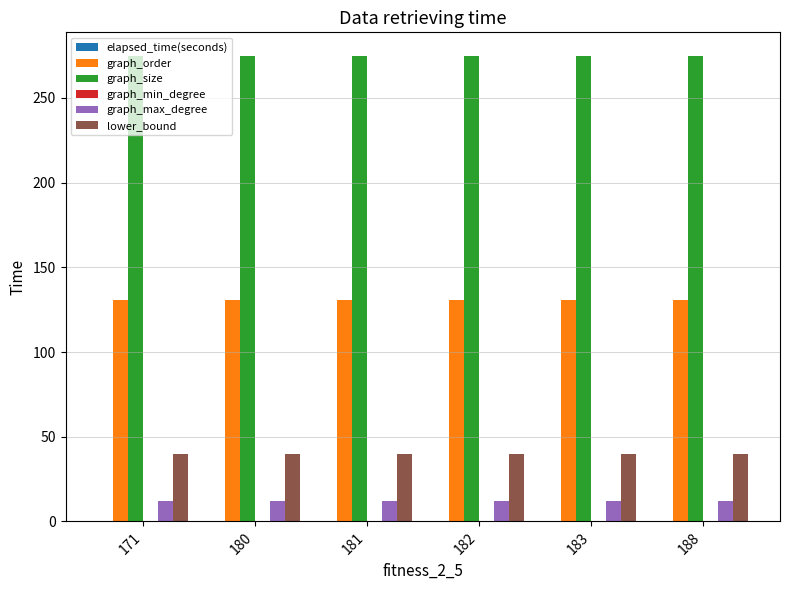

What is the sum of all graph_size values?

1650.0